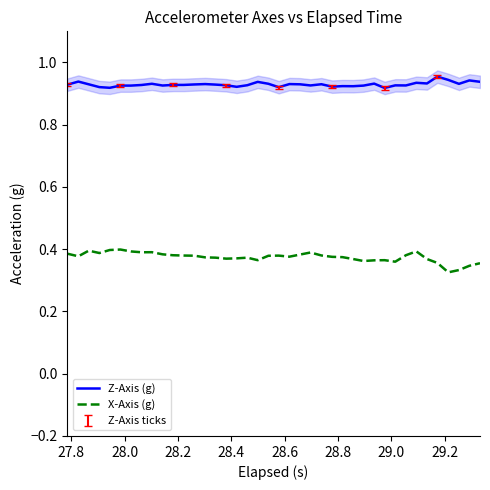

What is the maximum value for X-Axis (g)?

0.4